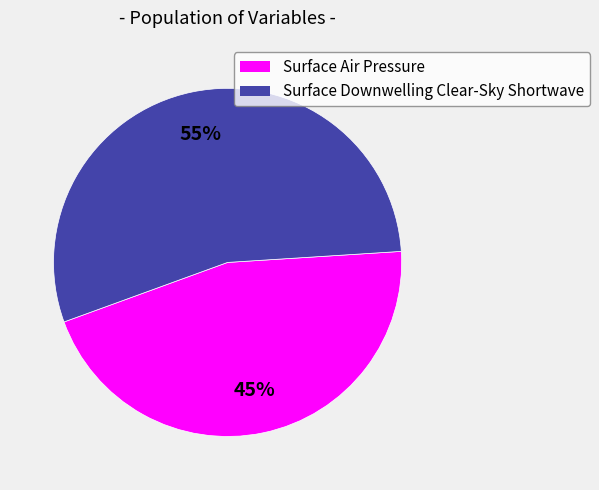

To the nearest percent, what is the combined percentage of Surface Downwelling Clear-Sky Shortwave and Surface Air Pressure?

100%